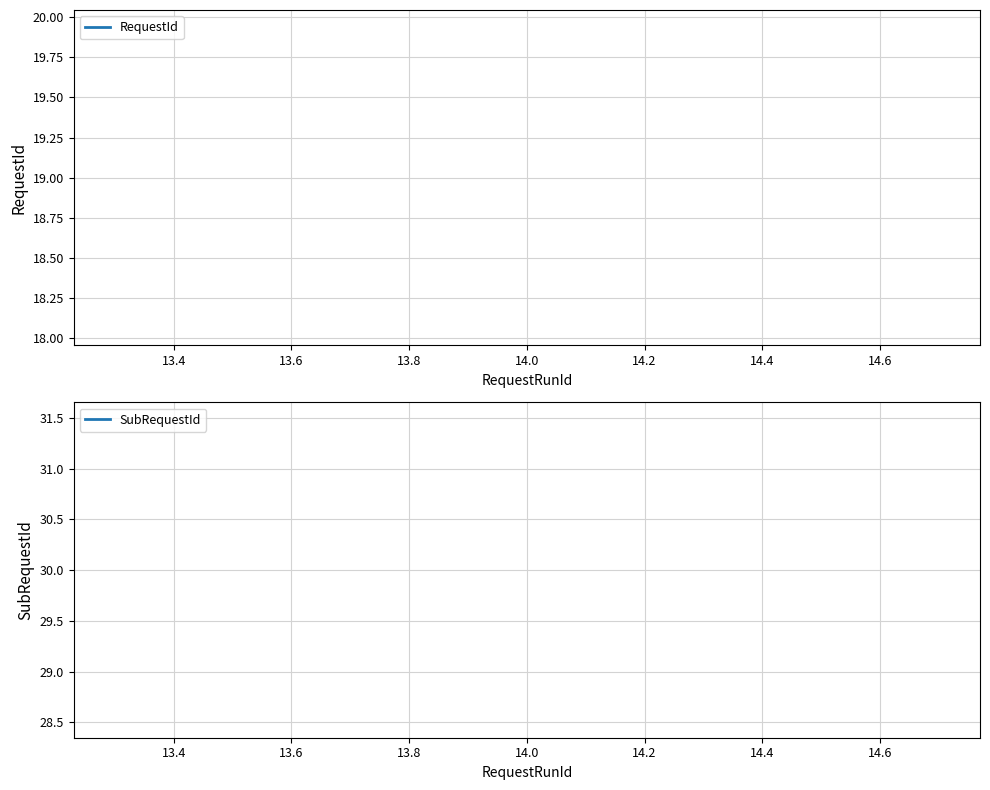

What is the minimum value for RequestId?

19